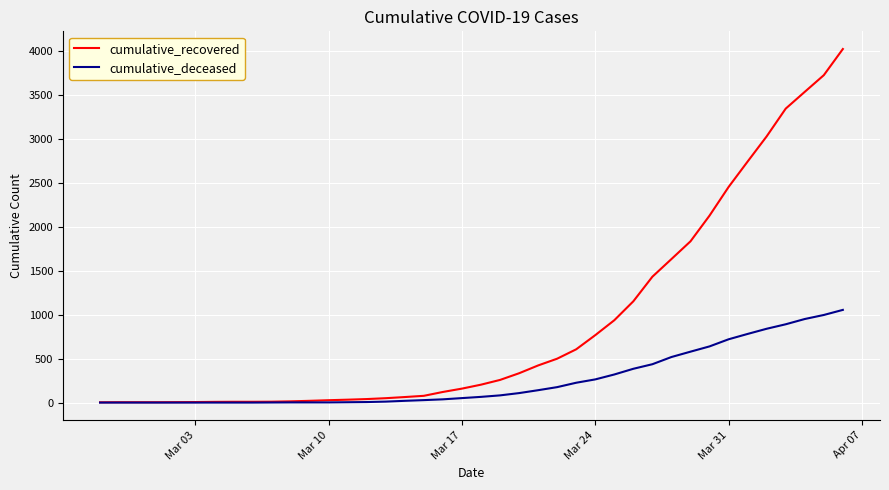

Which series has the largest total across all categories?

cumulative_recovered